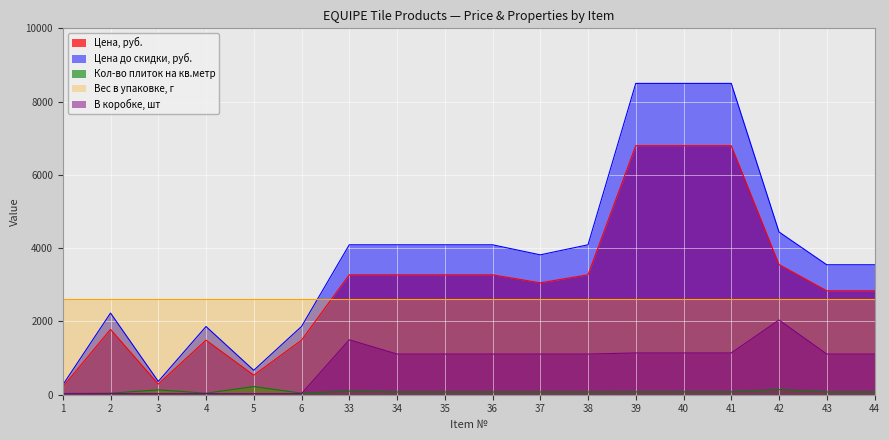

What is the sum of the Цена до скидки, руб. values at 37 and 5?

4485.0